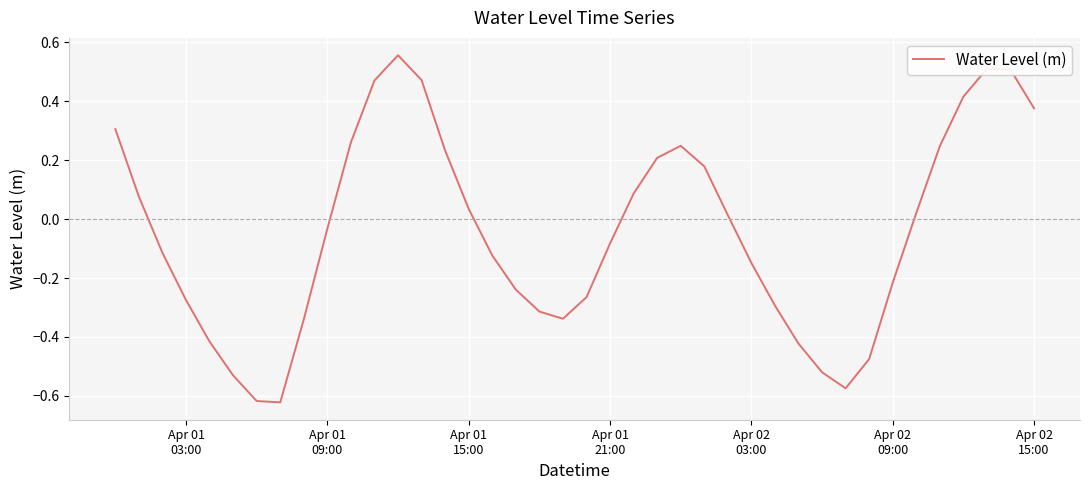

How many points are higher than both their immediate neighbors (excluding endpoints)?

3